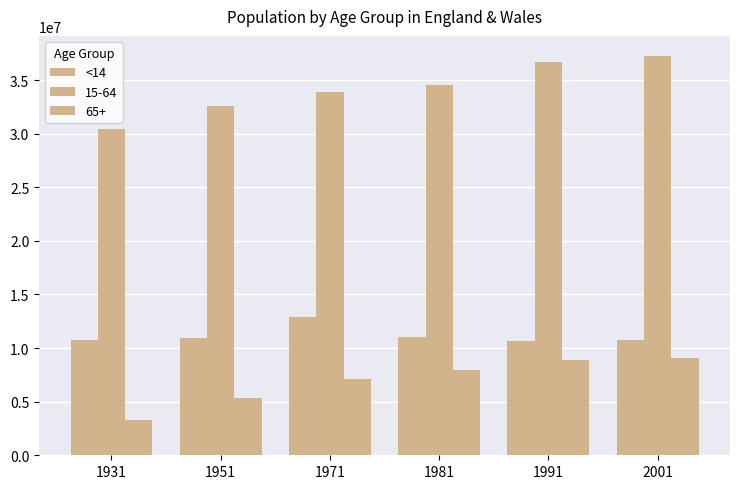

How many bars are there in total?

18